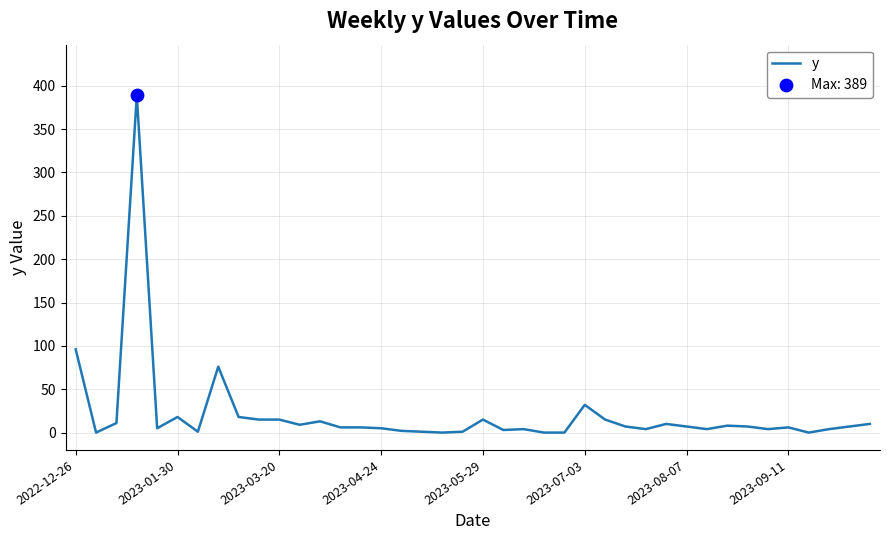

What is the maximum value shown in the chart?

389